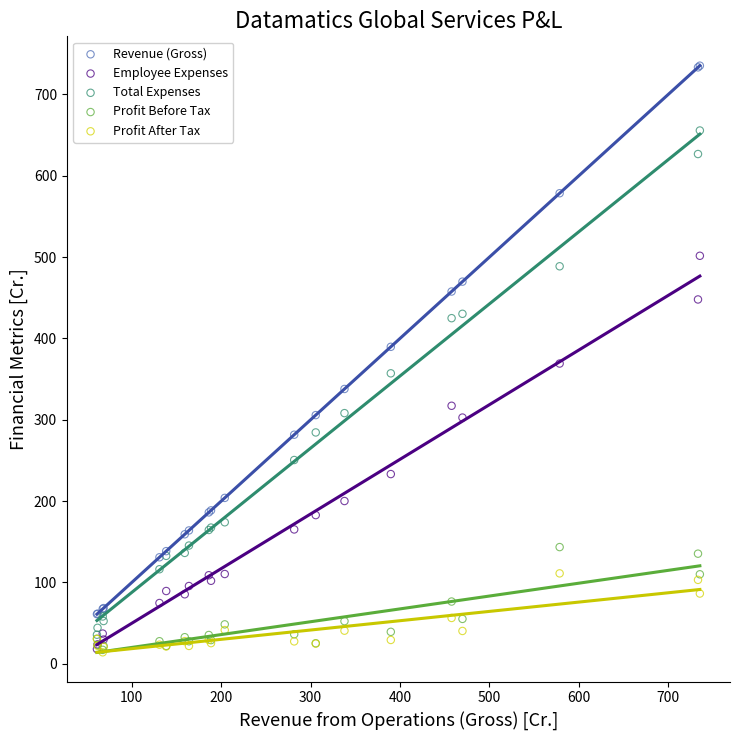

In the Employee Expenses series, what Y value is closest to 259?

233.2